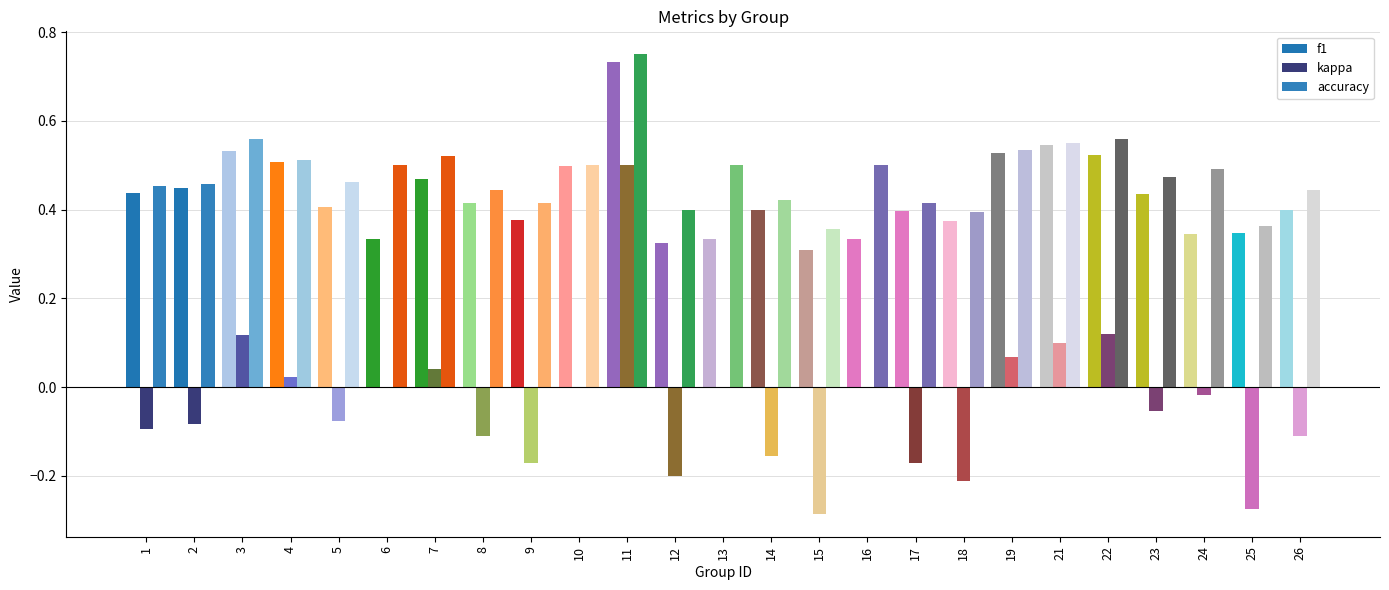

The f1 series shows 0.1 at 9. True or false?

False